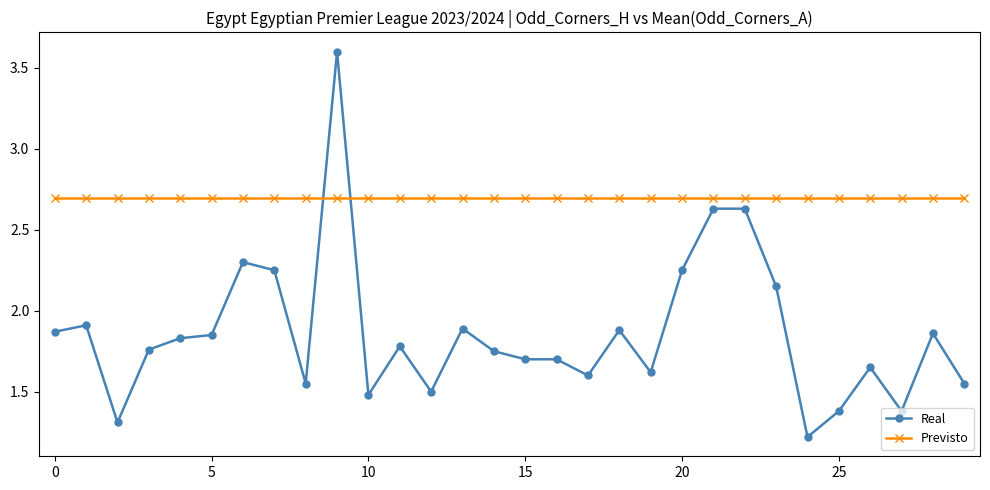

How many lines are shown in the chart?

2